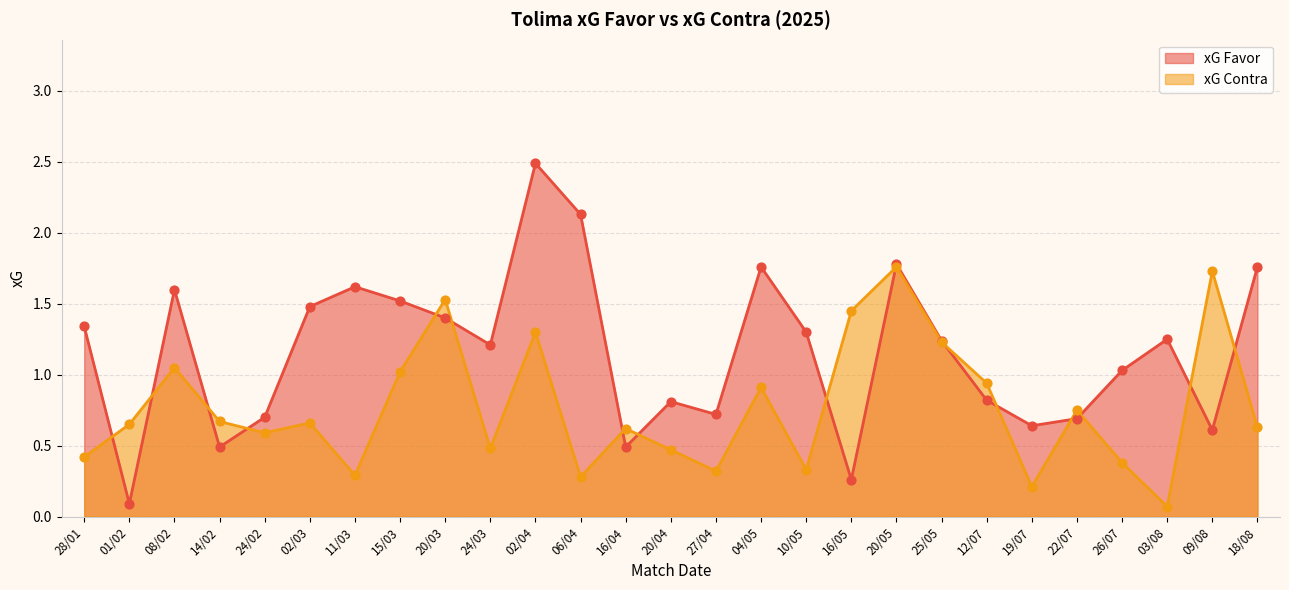

Which series contains the lowest Y value?

xG Contra